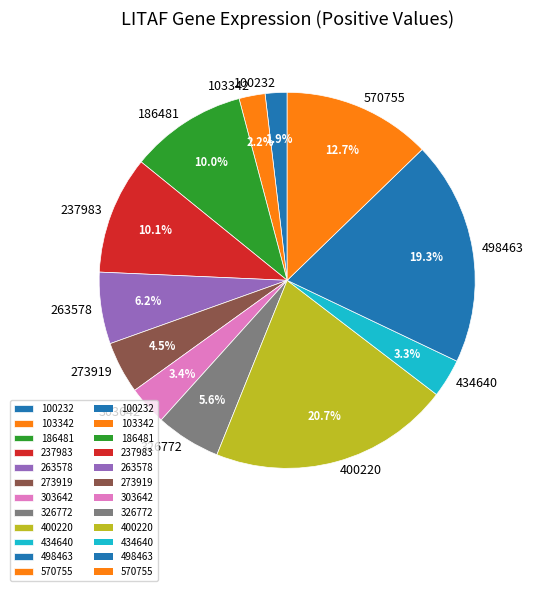

Count the number of slices in the pie.

12